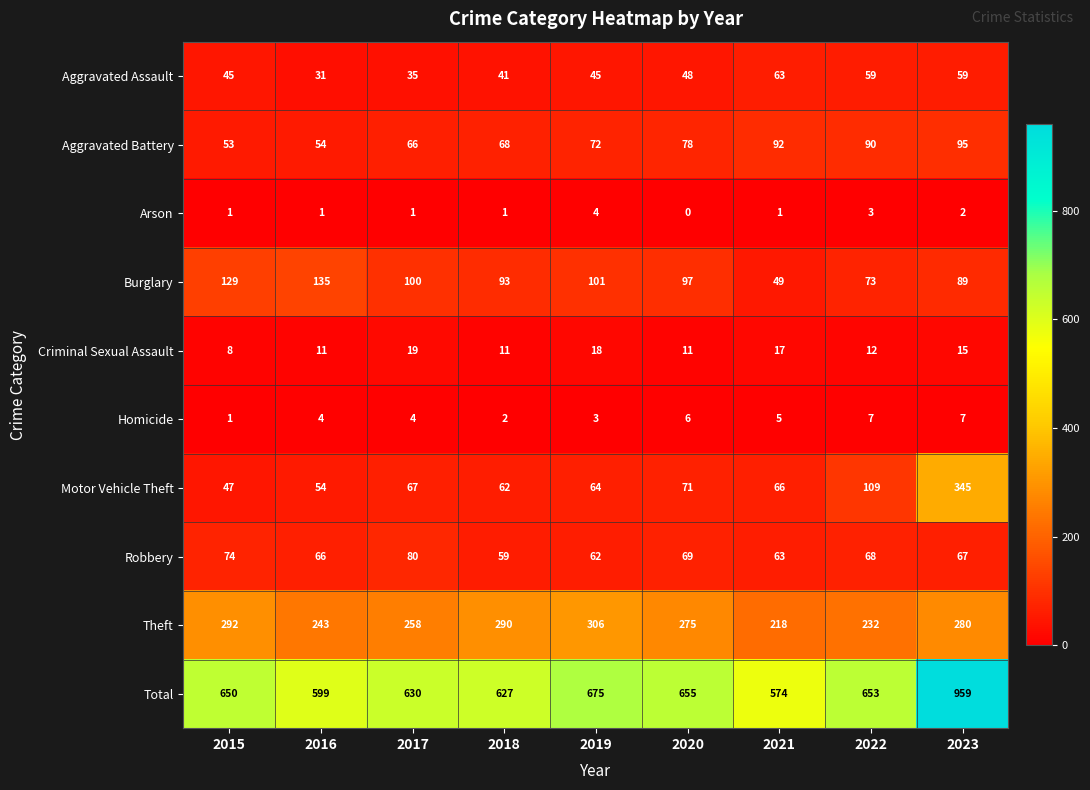

The Aggravated Battery series shows 66 at 2017. True or false?

True